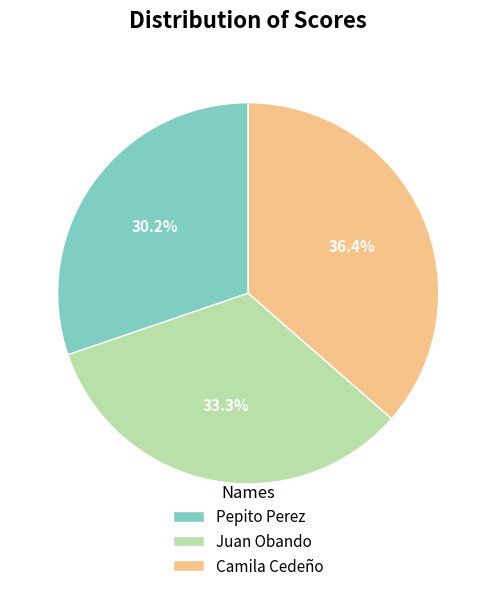

Does Camila Cedeño represent more than half of the total?

No